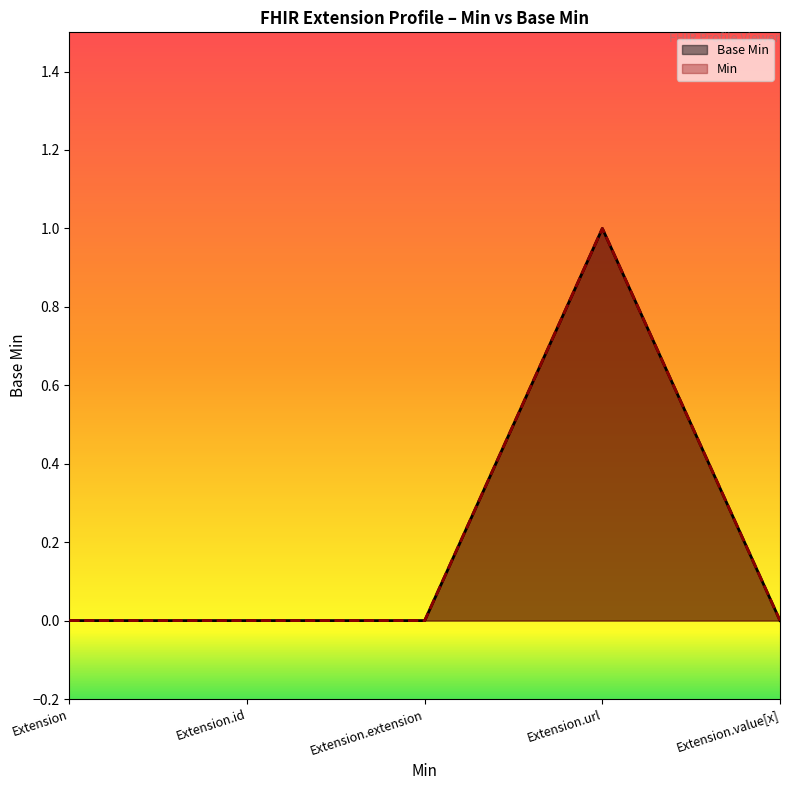

What is the label of the 1st point from the left?

Extension